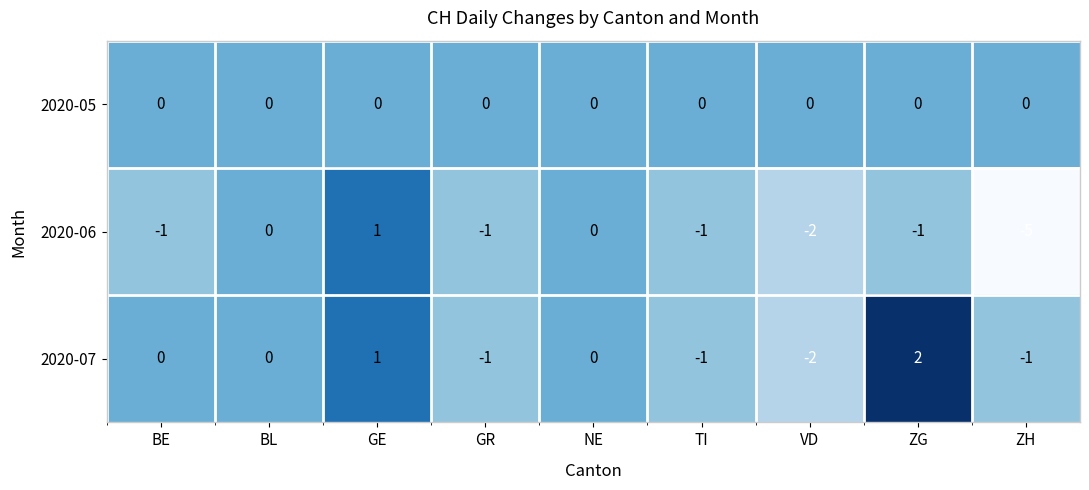

How many distinct data groups are displayed?

3